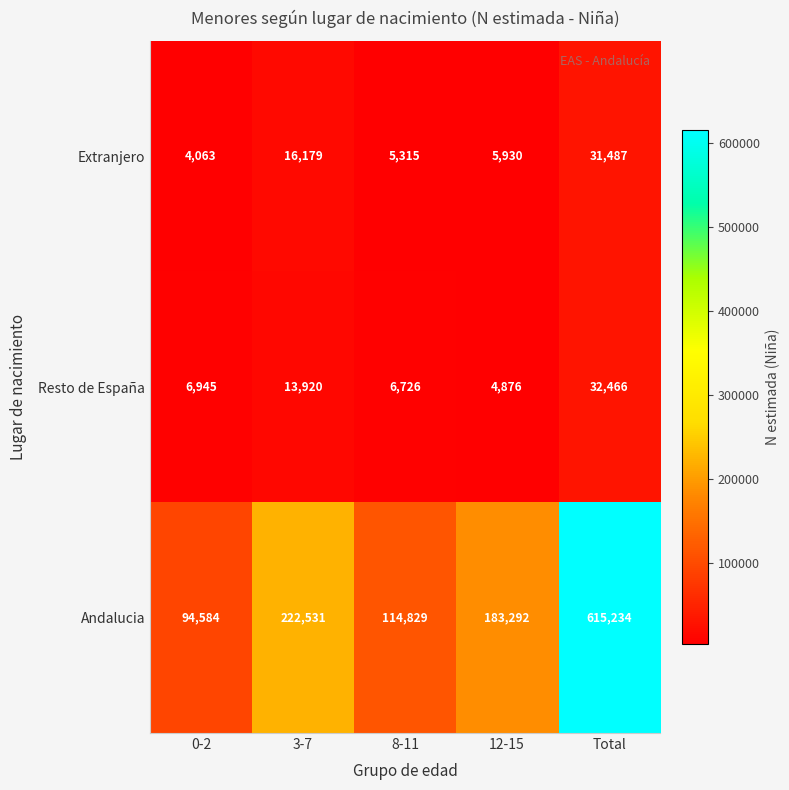

Reading left to right, transcribe all the data shown in this chart.

Extranjero: 4063	16179	5315	5930	31487
Resto de España: 6945	13920	6726	4876	32466
Andalucia: 94584	222531	114829	183292	615234